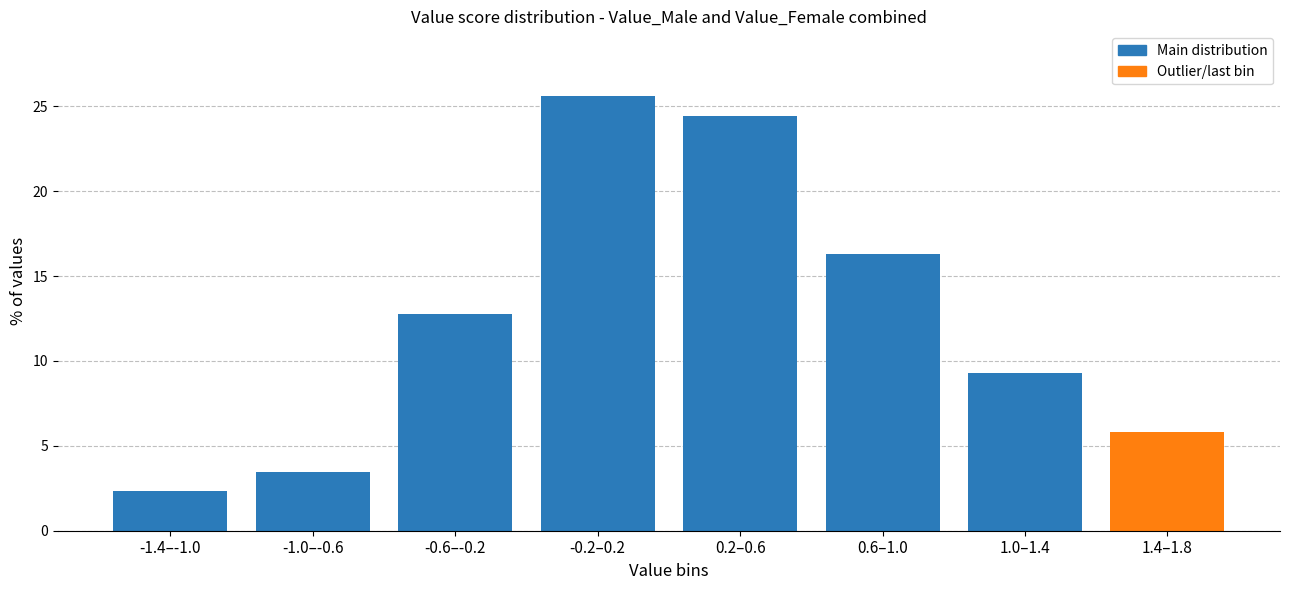

Reading left to right, extract all data points from this chart.

-1.4–-1.0=2.3	-1.0–-0.6=3.5	-0.6–-0.2=12.8	-0.2–0.2=25.6	0.2–0.6=24.4	0.6–1.0=16.3	1.0–1.4=9.3	1.4–1.8=5.8